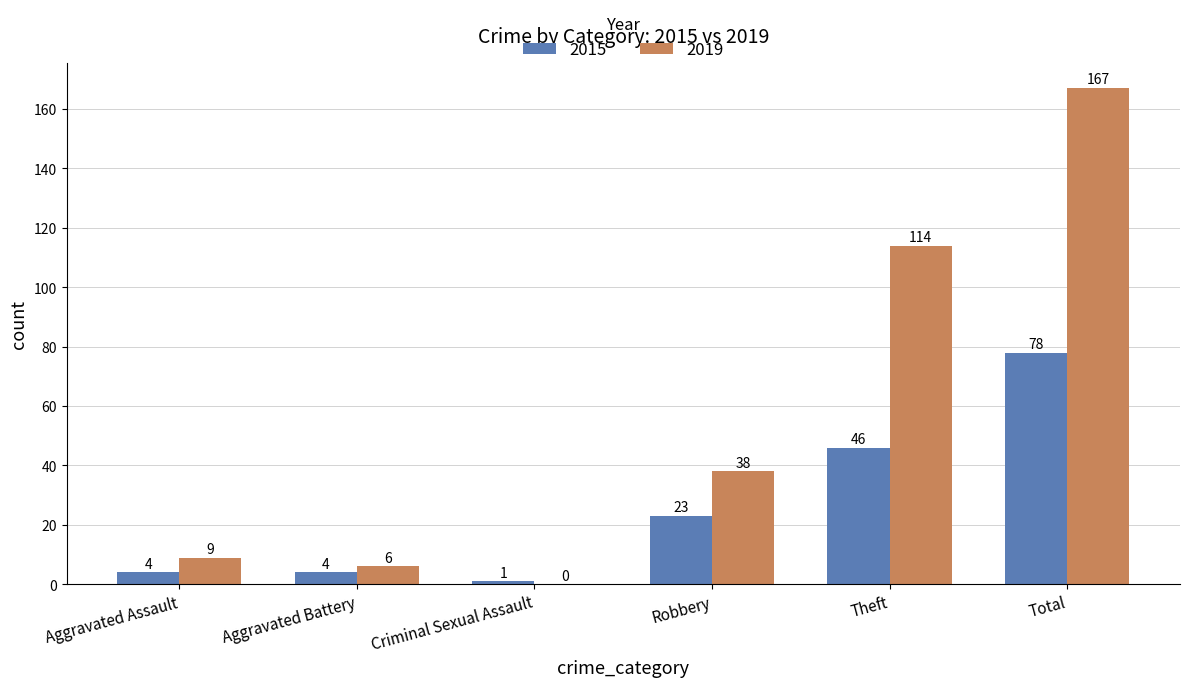

What is the sum of the 2015 values at Aggravated Battery and Criminal Sexual Assault?

5